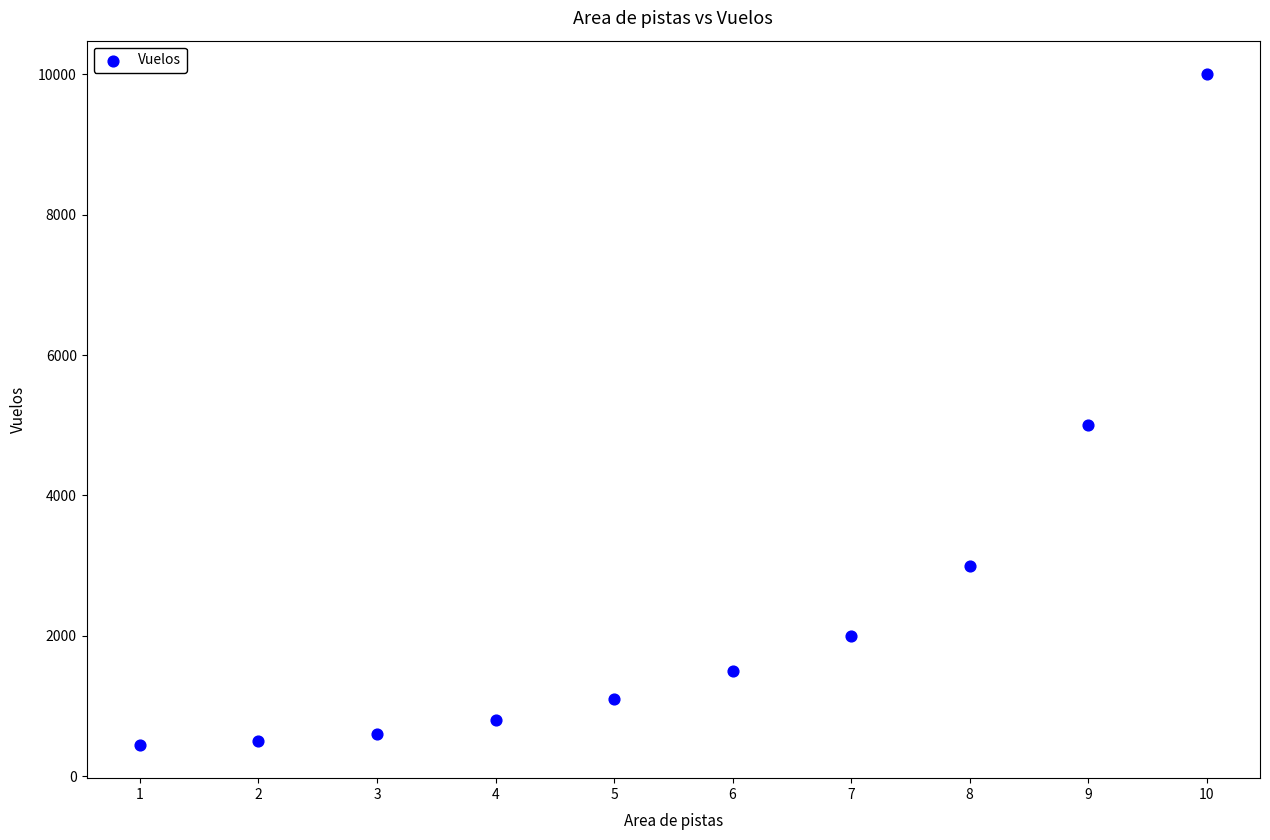

What is the range of X values (max minus min)?

9